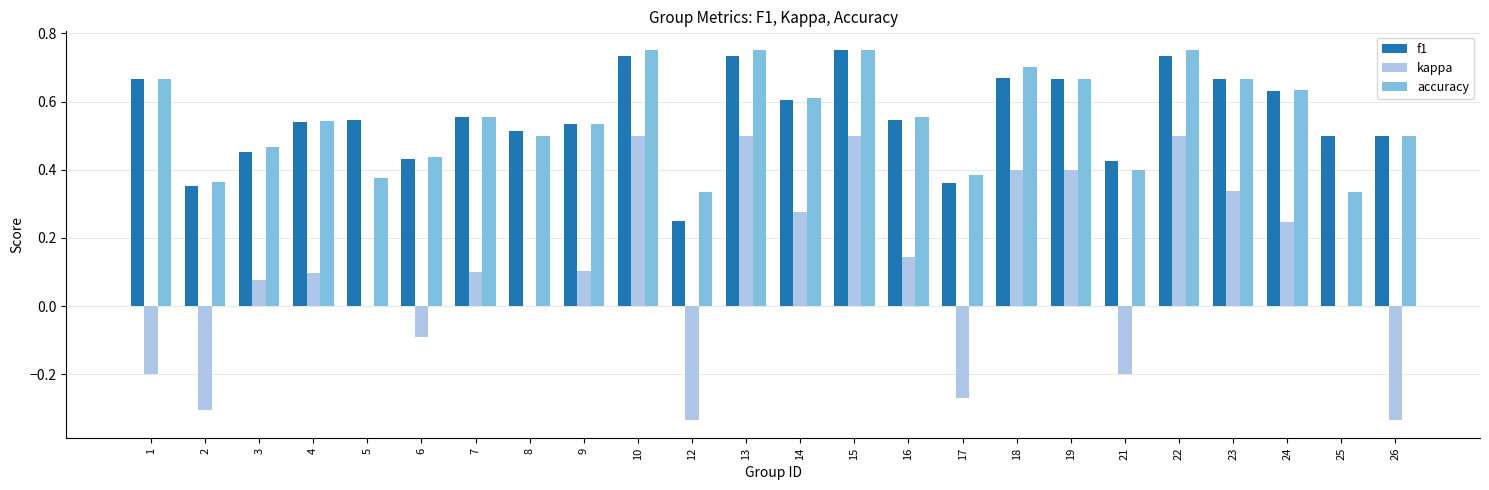

What is the sum of all f1 values?

13.4